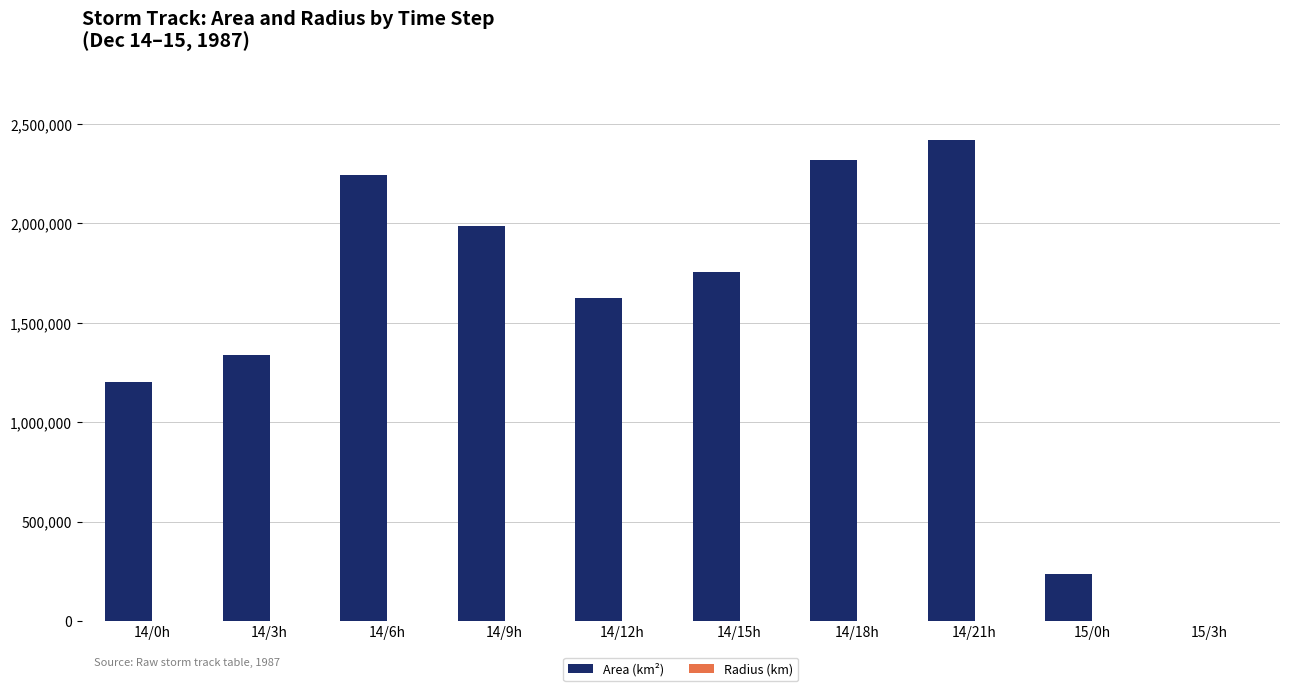

Which series changed the most between 14/9h and 14/18h?

Area (km²)